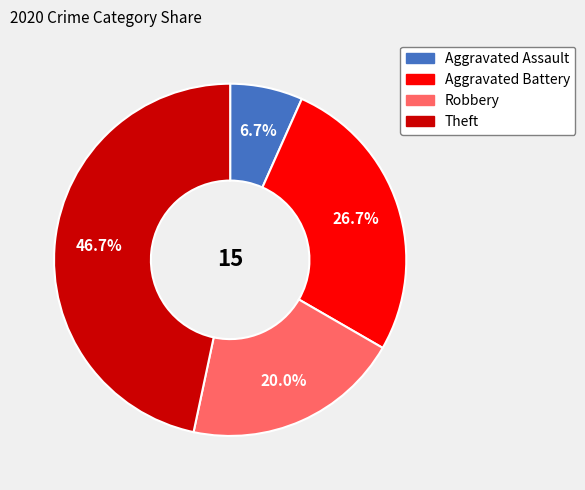

Does Theft represent more than half of the total?

No